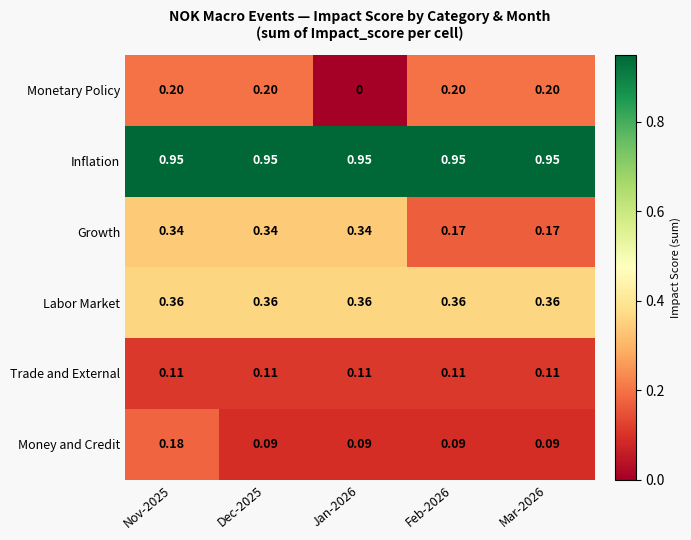

How many series are shown in this chart?

6